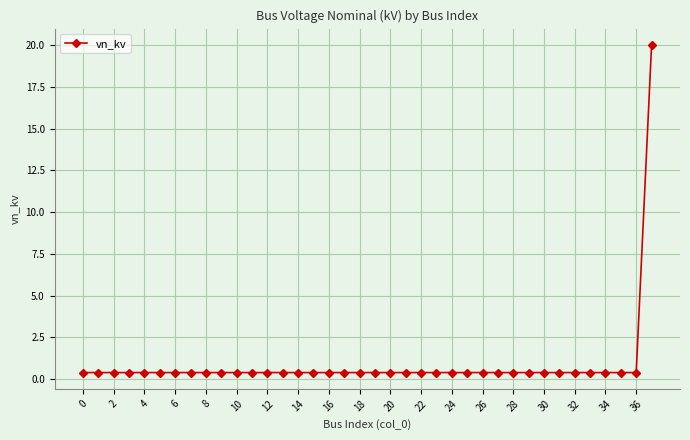

What is the sum of all values?

34.8